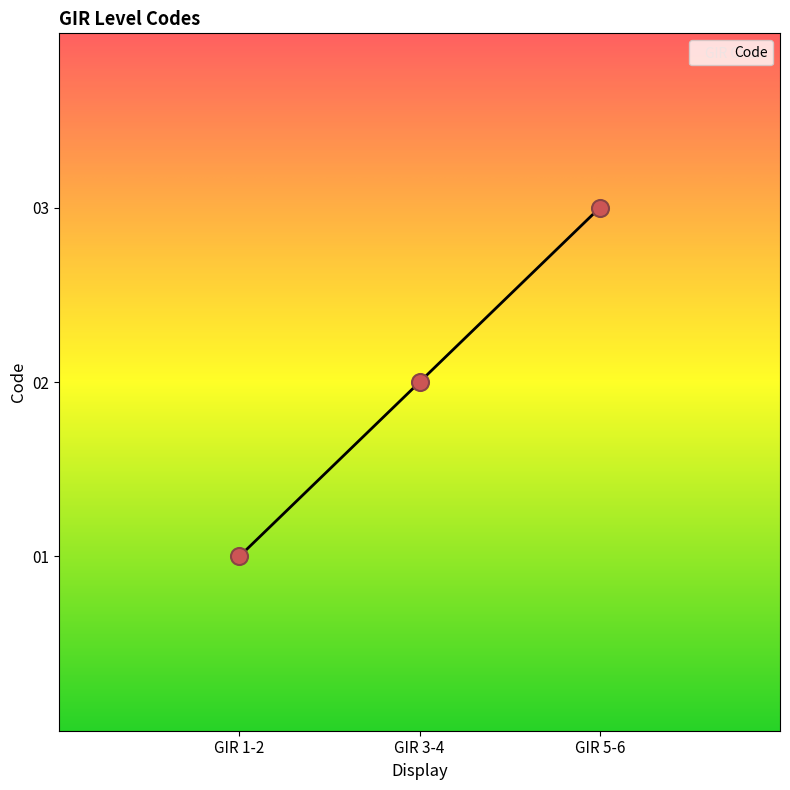

Between GIR 1-2 and GIR 3-4, which is larger?

GIR 3-4